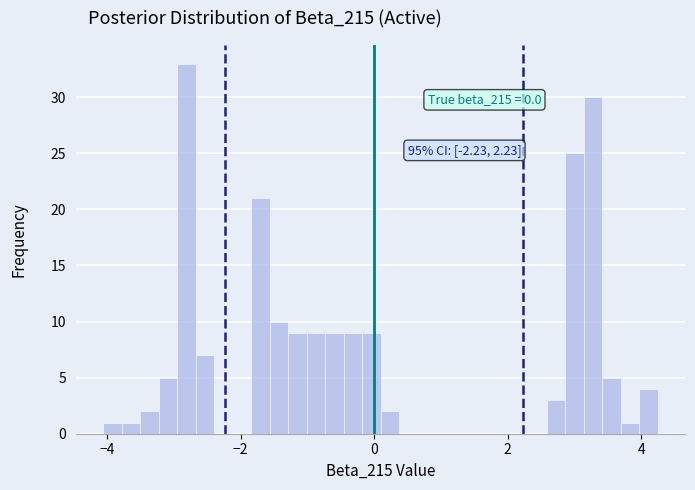

Around what value on the x-axis is the tallest bar? Give the approximate position of its centre, as read against the axis.

-2.8